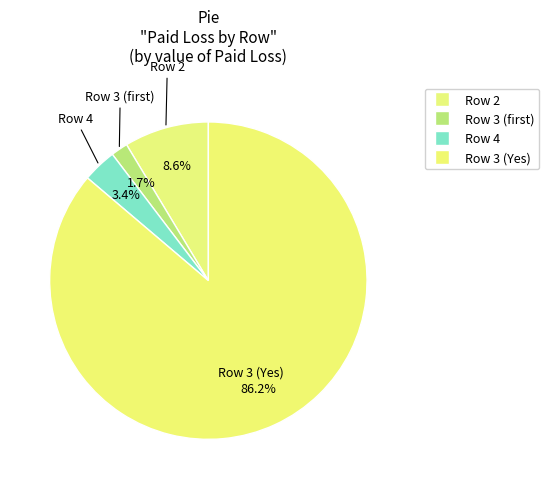

Is it true that Row 2 is 9% of the pie?

True